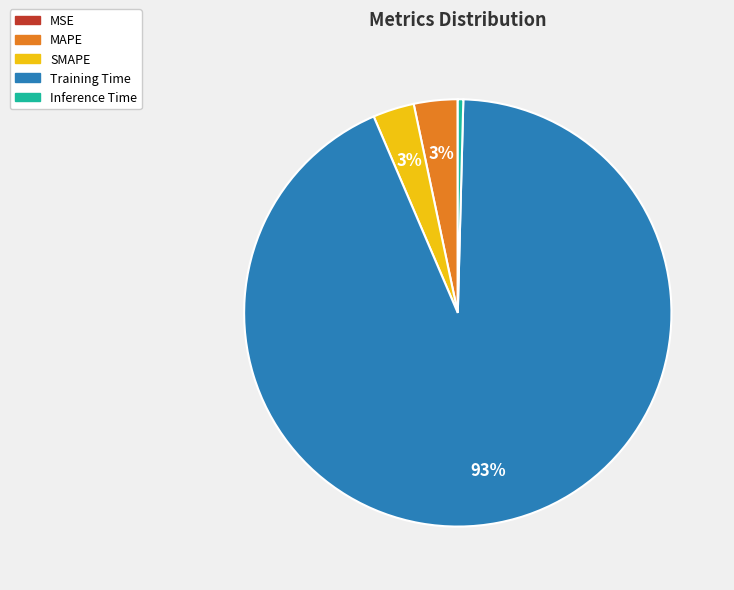

Does SMAPE represent more than half of the total?

No